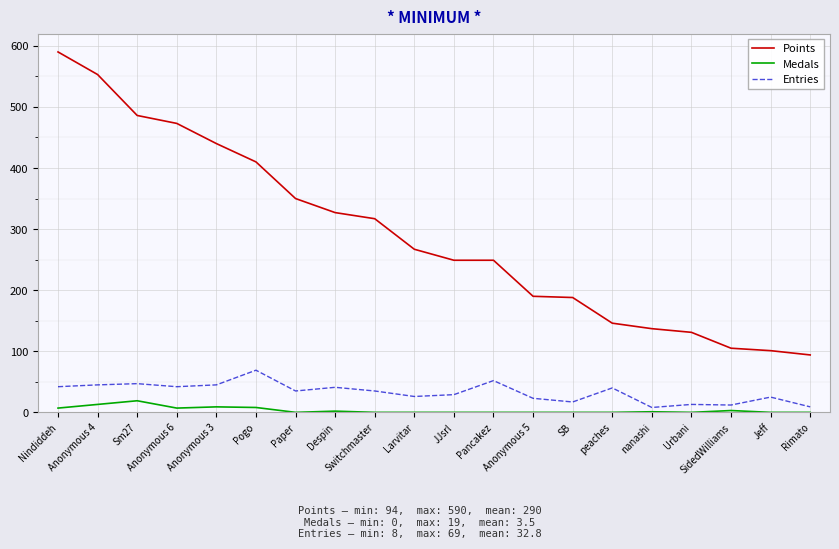

Does the chart have visible grid lines?

Yes